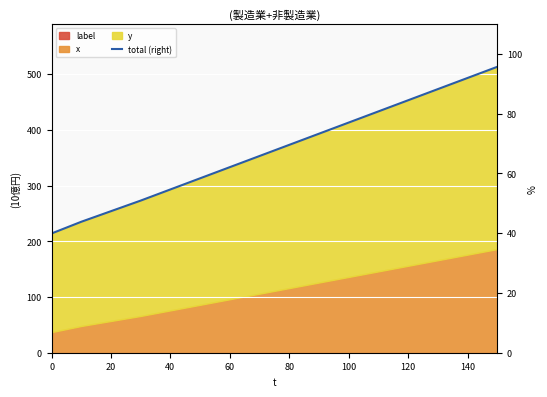

What is the value of the 16th point from the left?

513